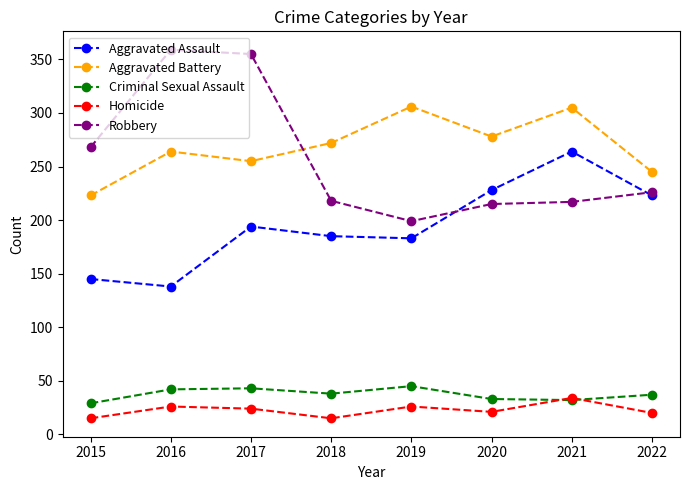

What is the maximum value for Criminal Sexual Assault?

45